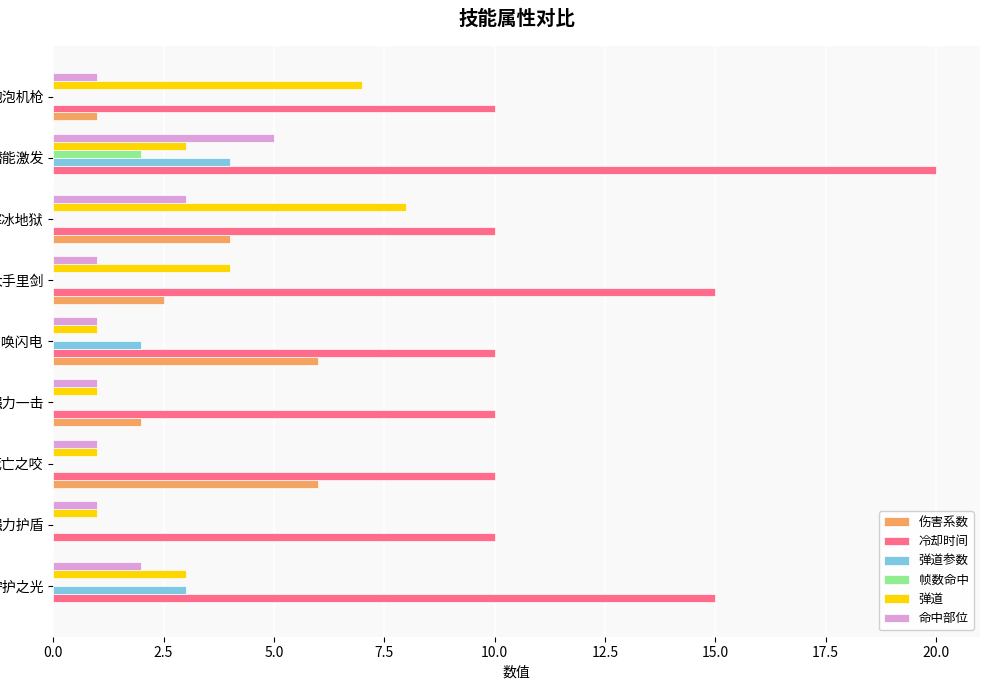

Is it true that 伤害系数 equals -2.4 at 守护之光?

False